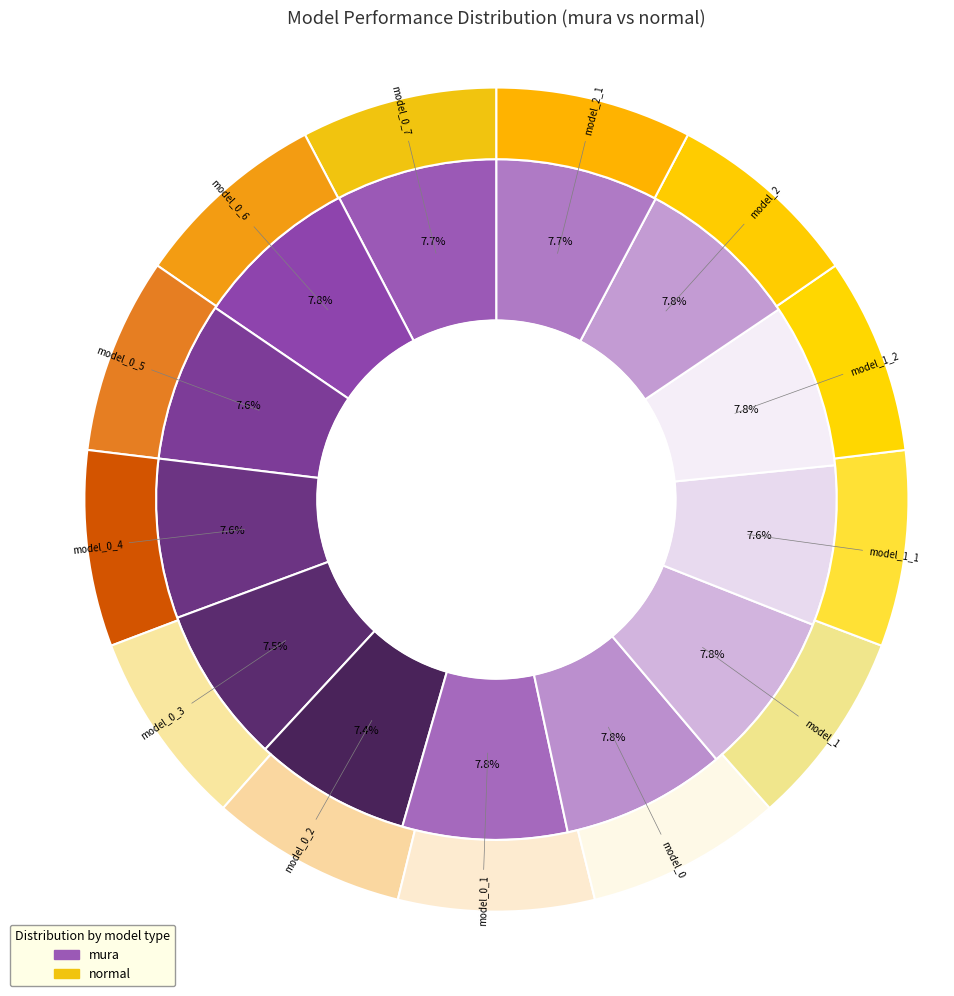

What portion of the pie excludes model_0_7?

92.3%